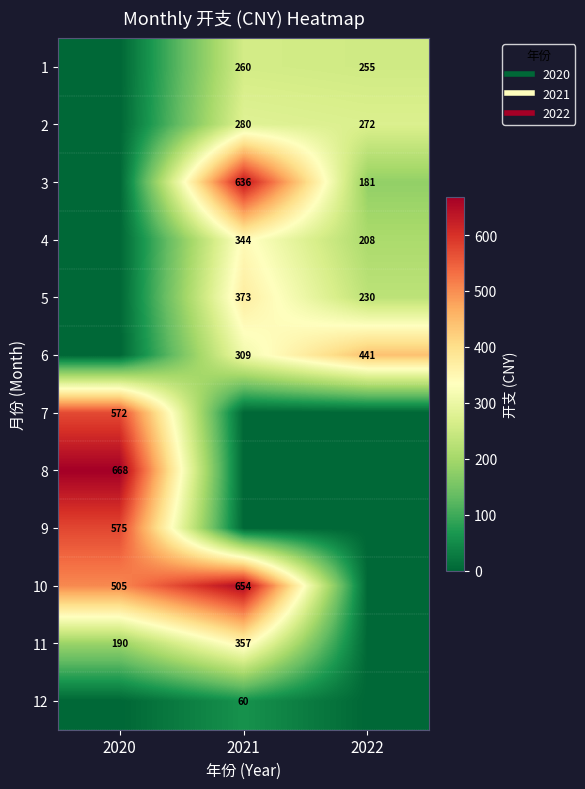

At which label does 1 first exceed 254?

2021